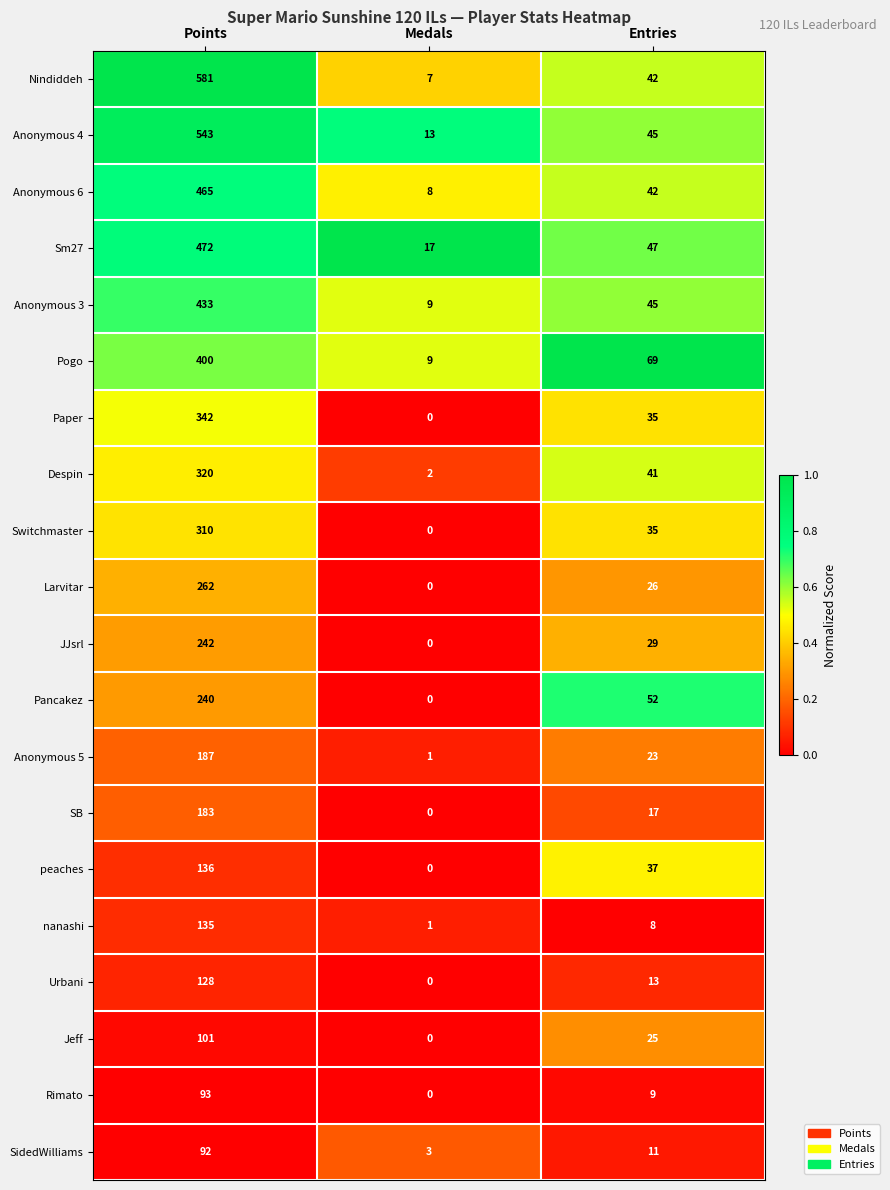

At which label does Sm27 reach its minimum?

Medals